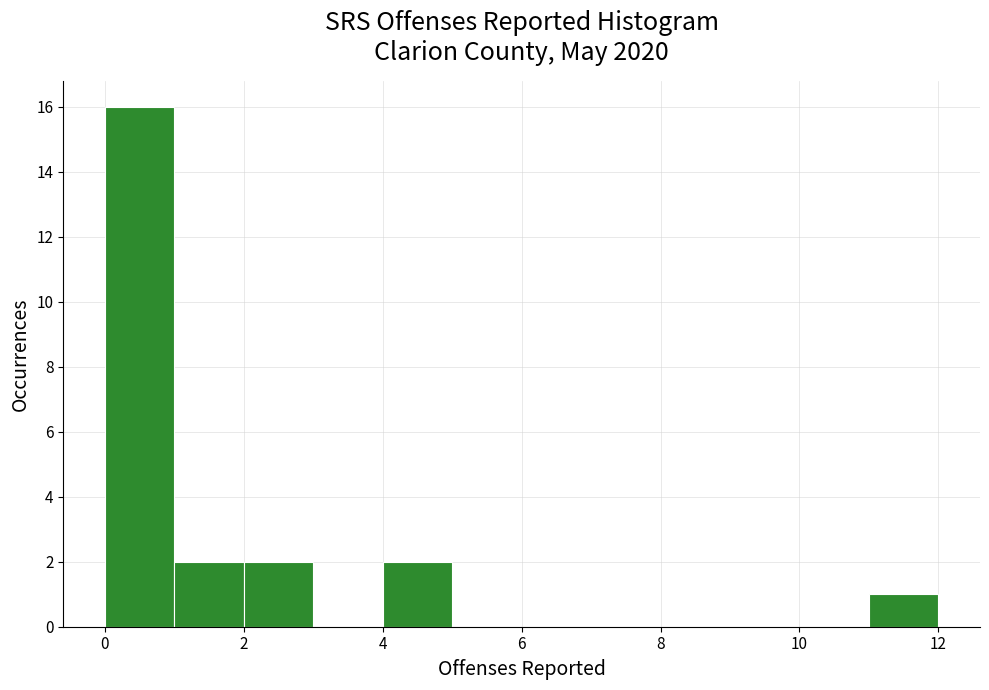

Reading left to right, list every bar in this chart as the range it spans on the x-axis followed by its height. The values are not printed on the chart, so give them approximately, as read against the axis.

0 to 1: 16
1 to 2: 2
2 to 3: 2
3 to 4: 0
4 to 5: 2
5 to 6: 0
6 to 7: 0
7 to 8: 0
8 to 9: 0
9 to 10: 0
10 to 11: 0
11 to 12: 1